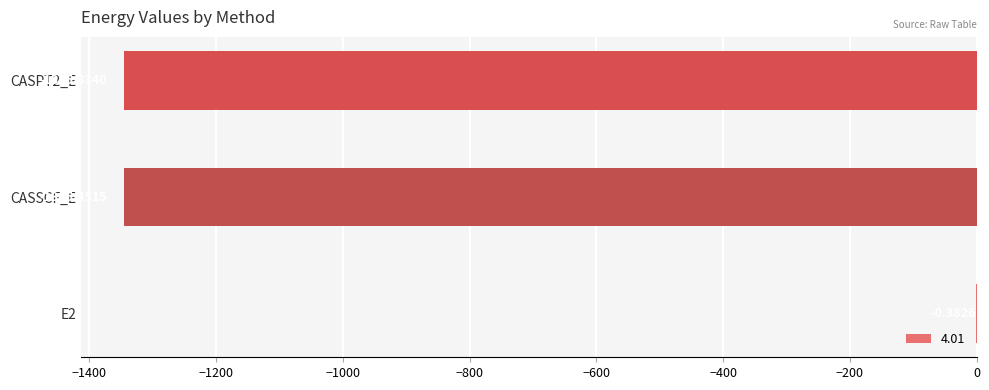

What is the difference between the values at CASPT2_E and CASSCF_E?

0.4